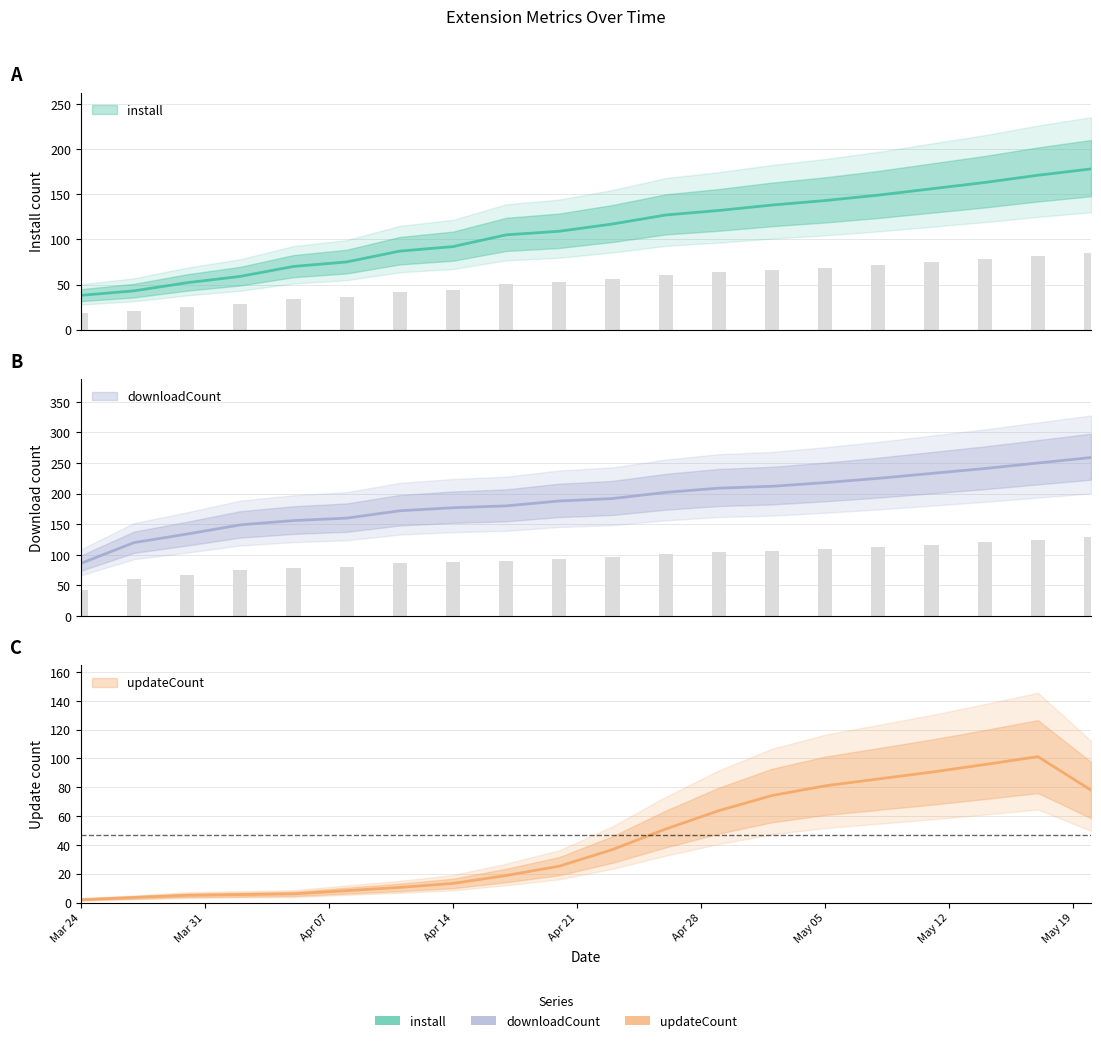

Which series changed the most between 2025-03-27 and 2025-05-05?

downloadCount